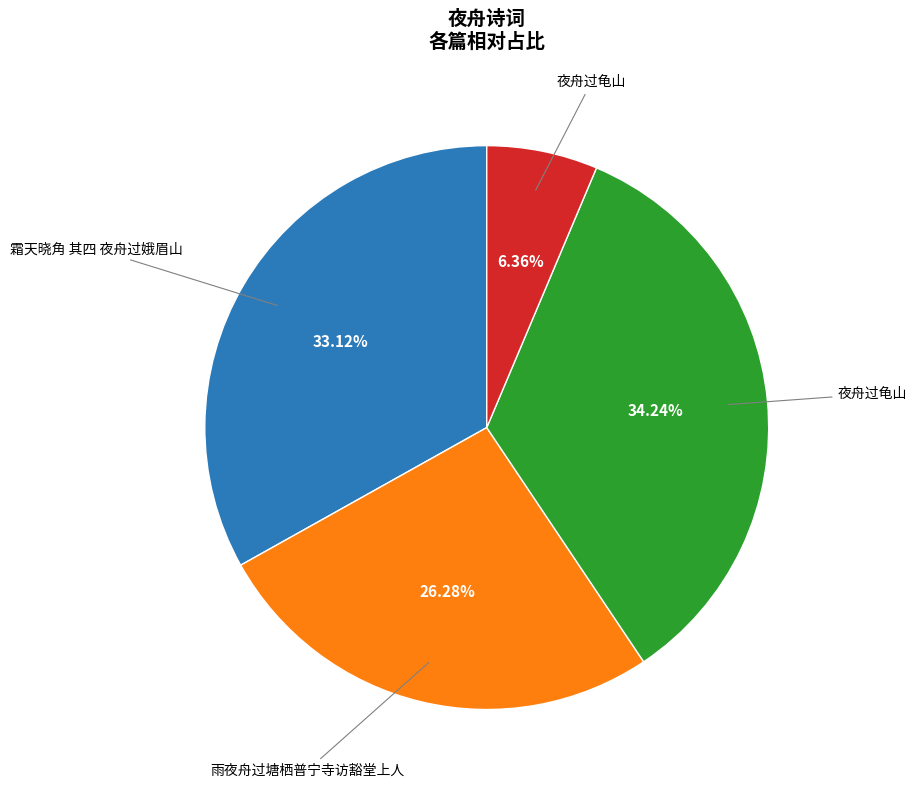

Is there a majority slice in this chart?

No